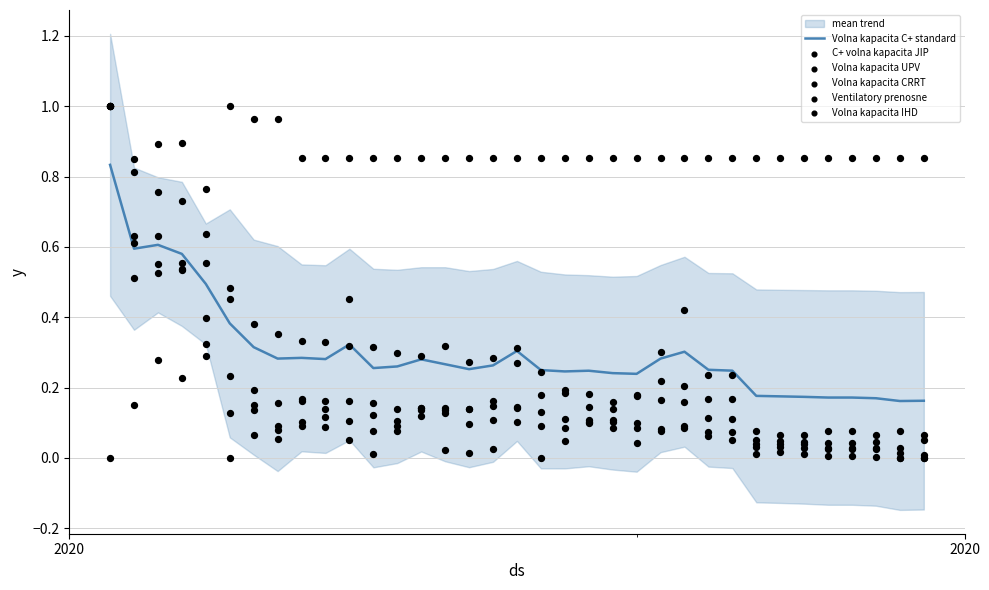

Is the value of mean trend at 21 greater than the value of Volna kapacita C+ standard at 33?

Yes